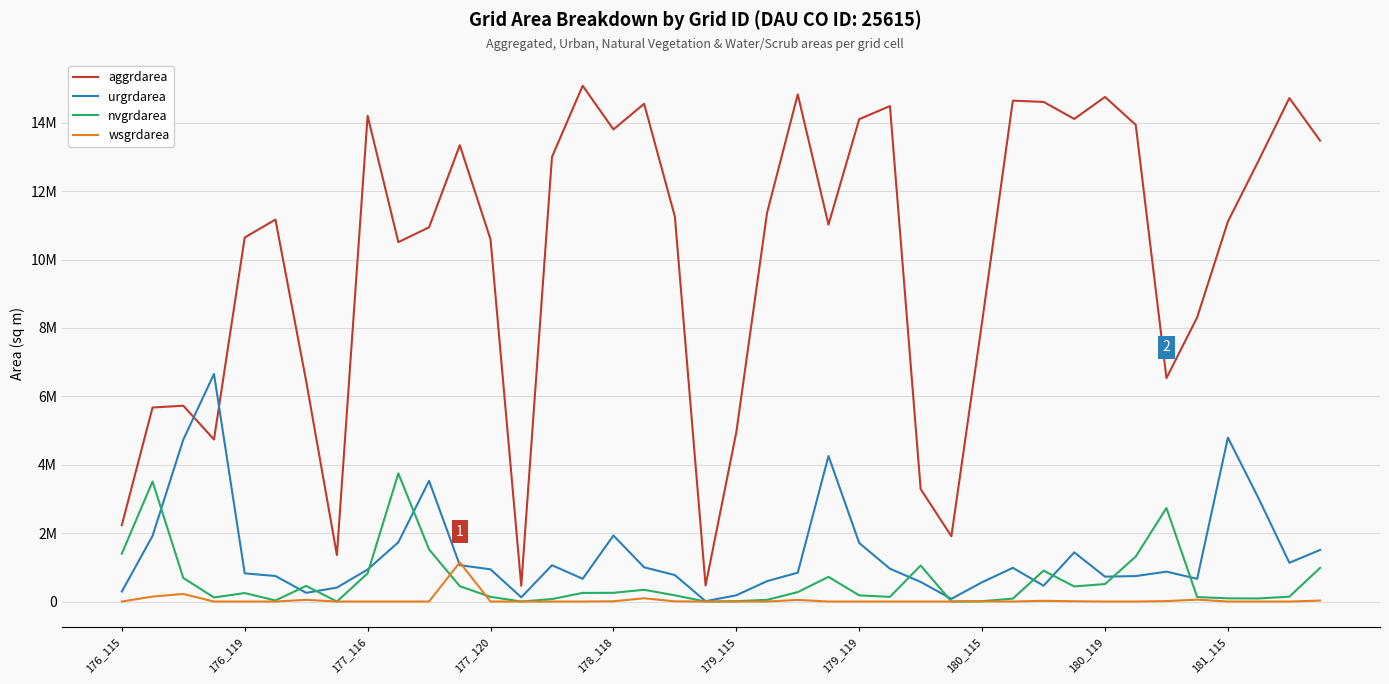

What are all the series names shown in the legend?

aggrdarea, urgrdarea, nvgrdarea, wsgrdarea